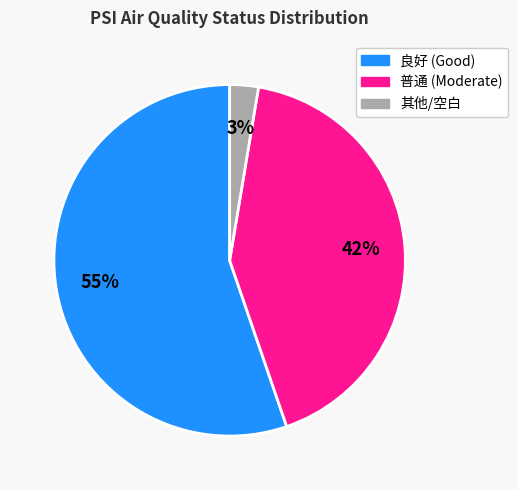

Which category has the biggest portion of the pie?

良好 (Good)